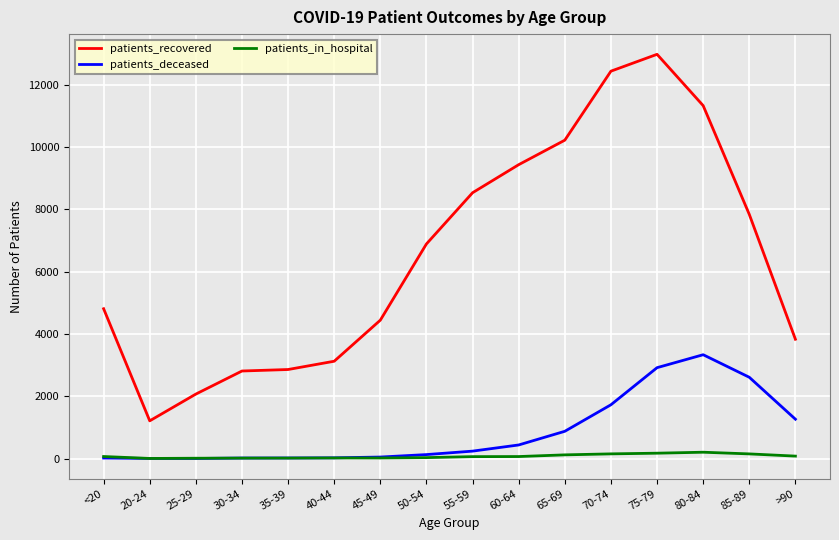

List the series in order of their peak value, highest first.

patients_recovered, patients_deceased, patients_in_hospital